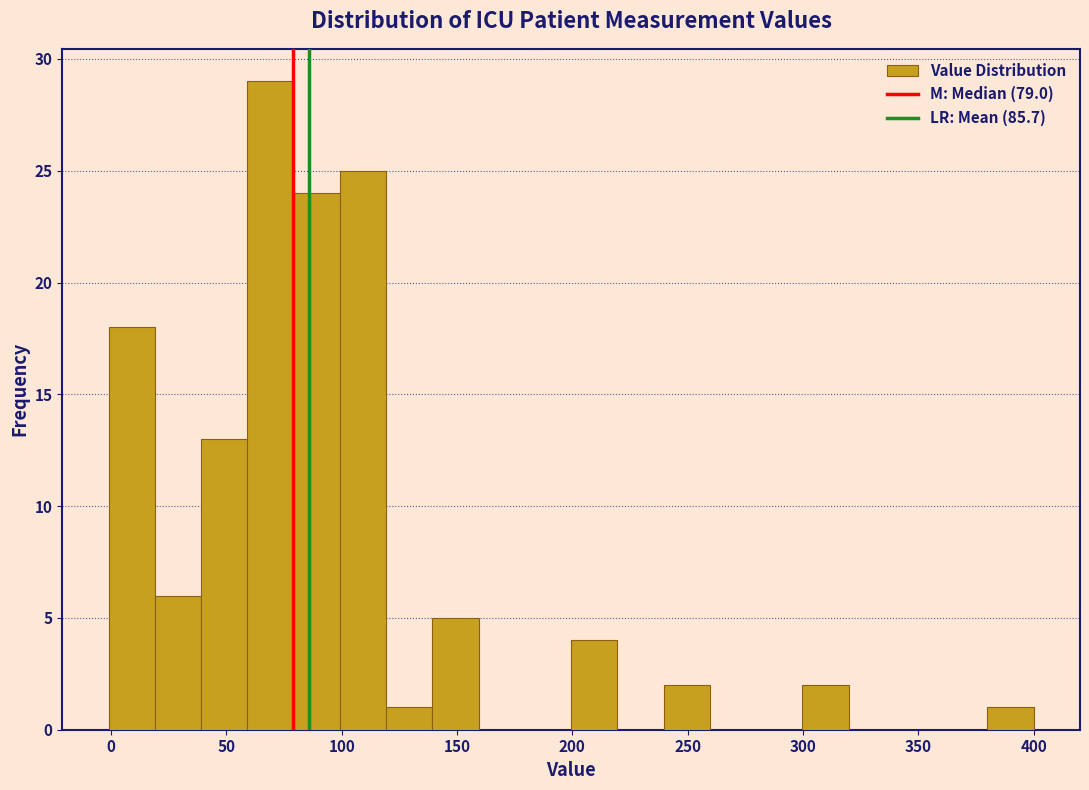

Which range on the x-axis has the tallest bar?

60 to 80